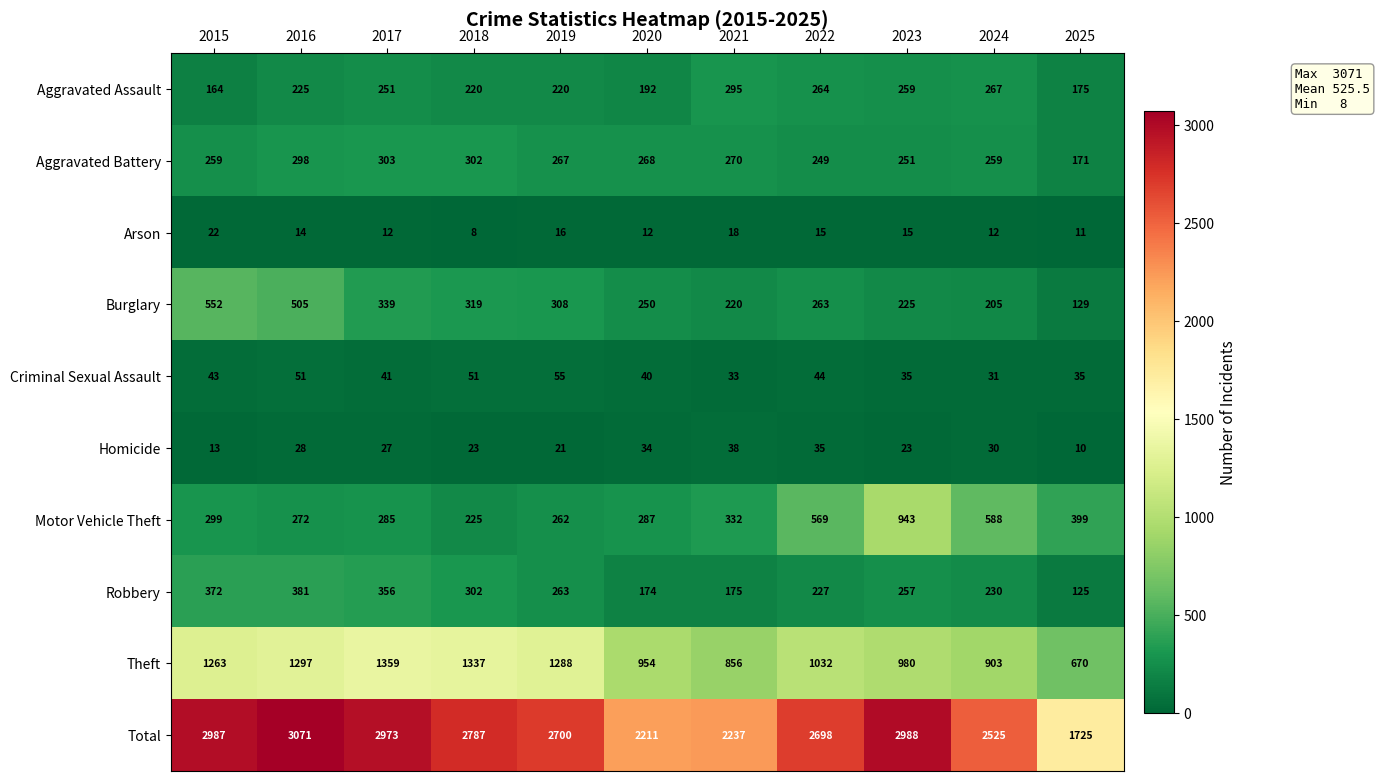

Which series has the largest range (max minus min)?

Total